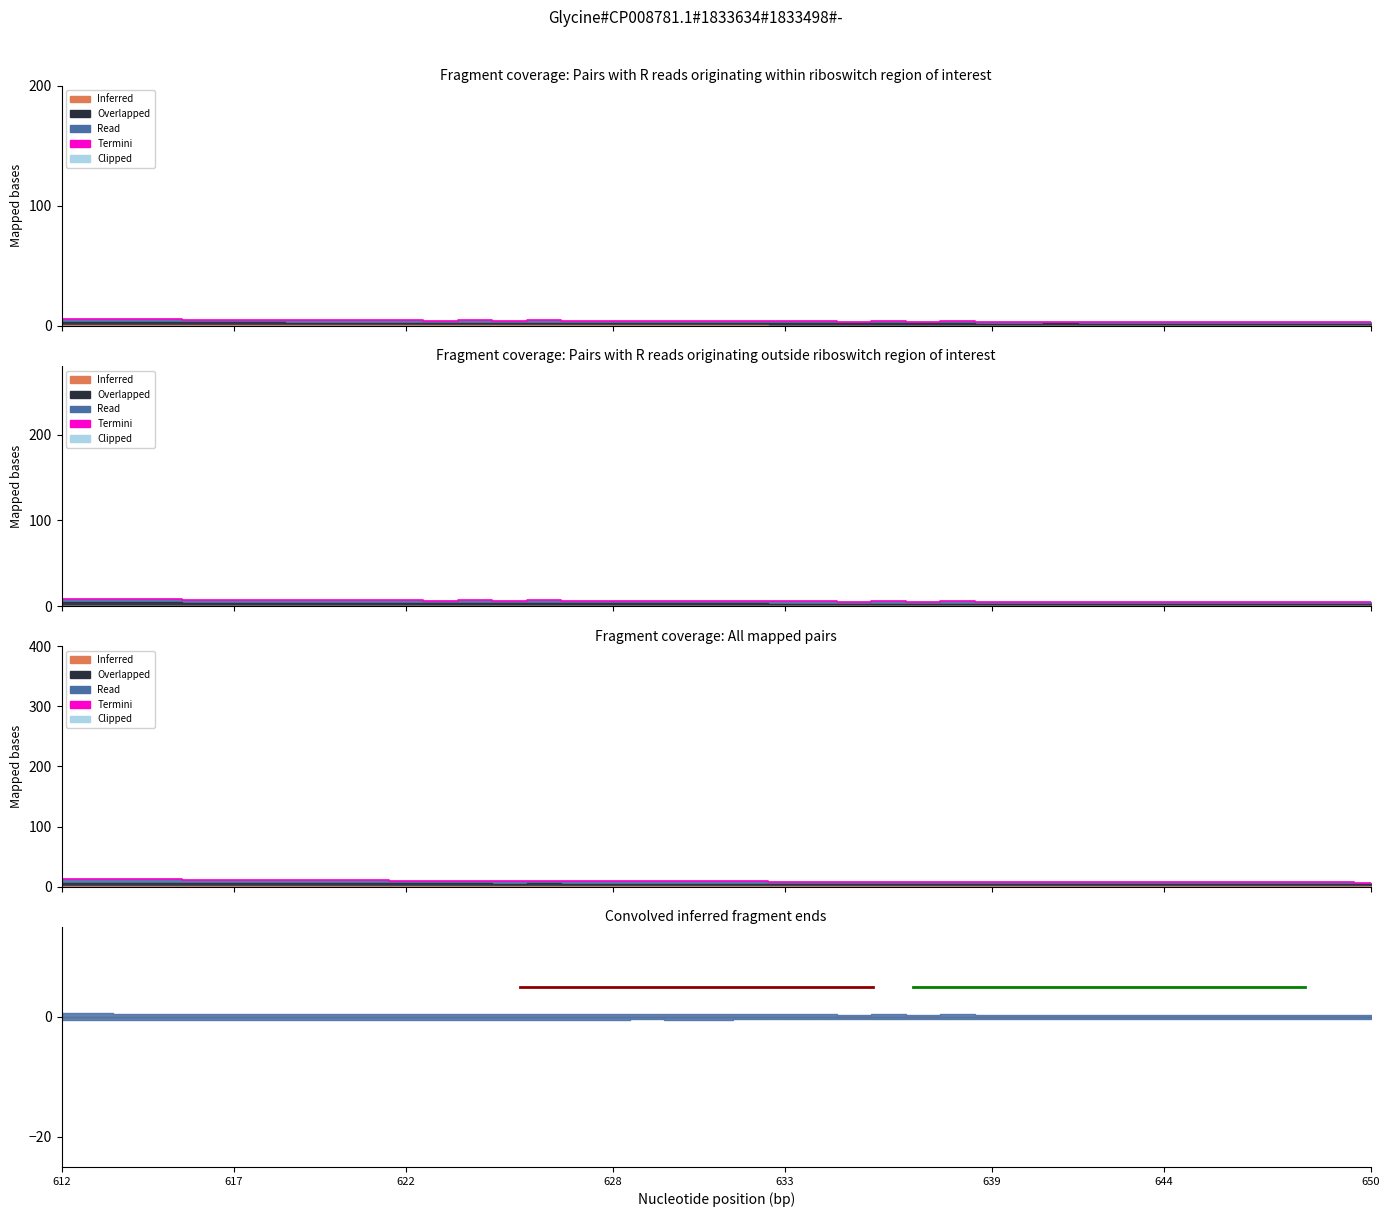

Does the chart have visible grid lines?

No